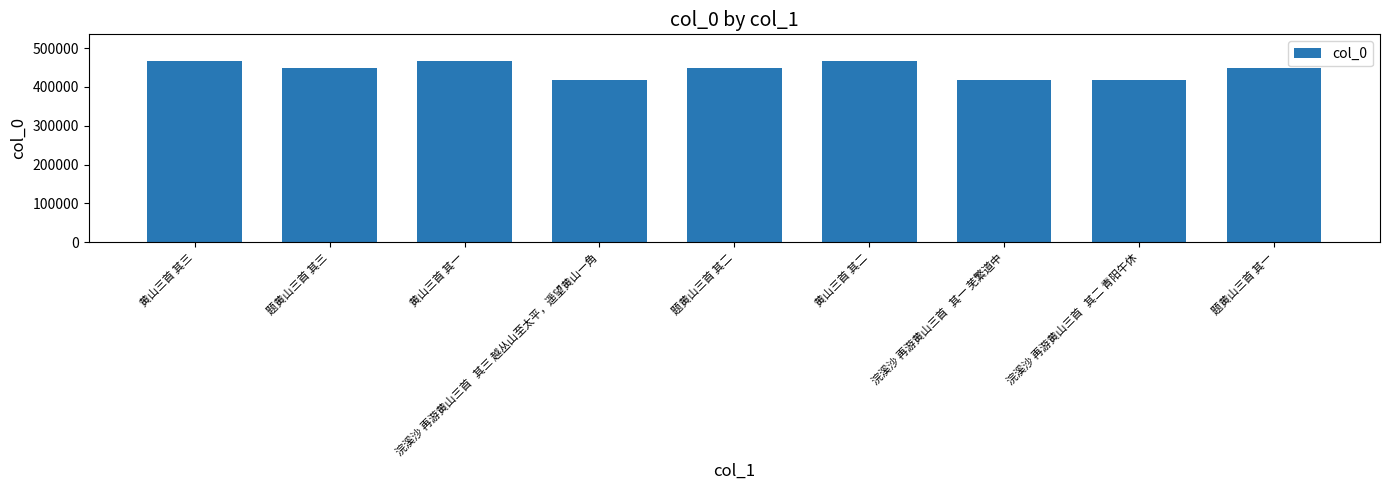

What is the label of the 8th bar from the left?

浣溪沙 再游黄山三首   其二 青阳午休